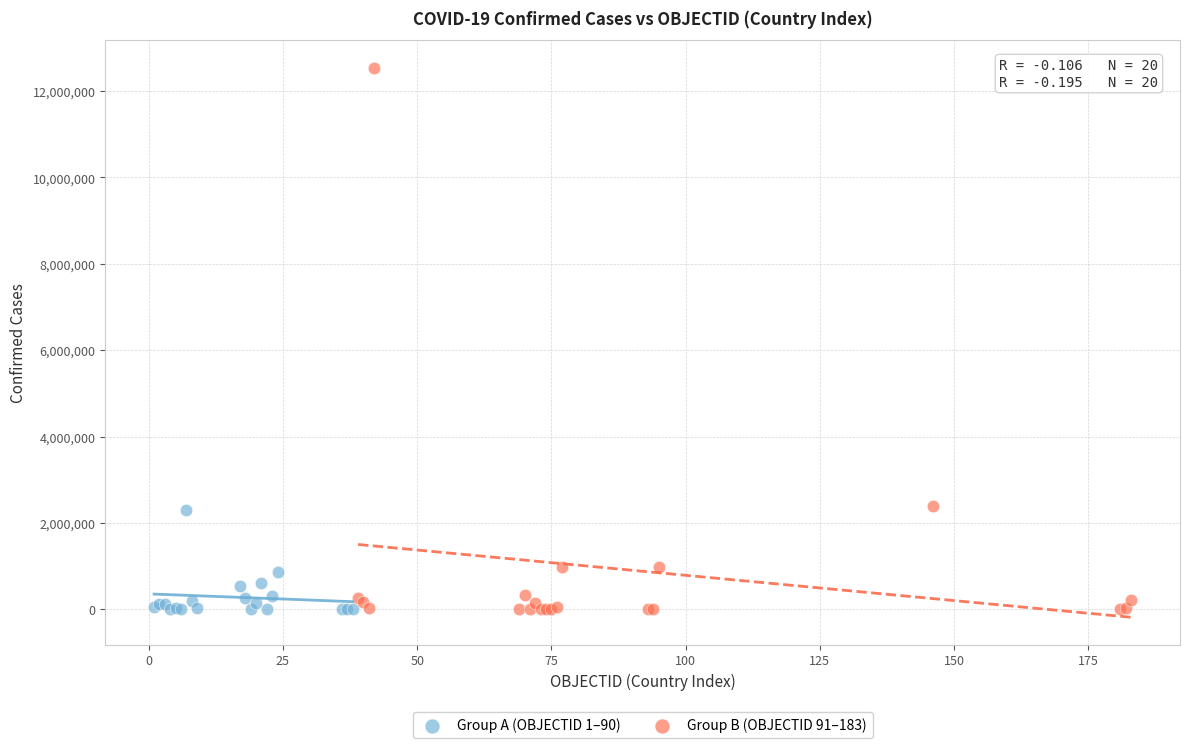

Which series contains the highest Y value?

Group B (OBJECTID 91–183)